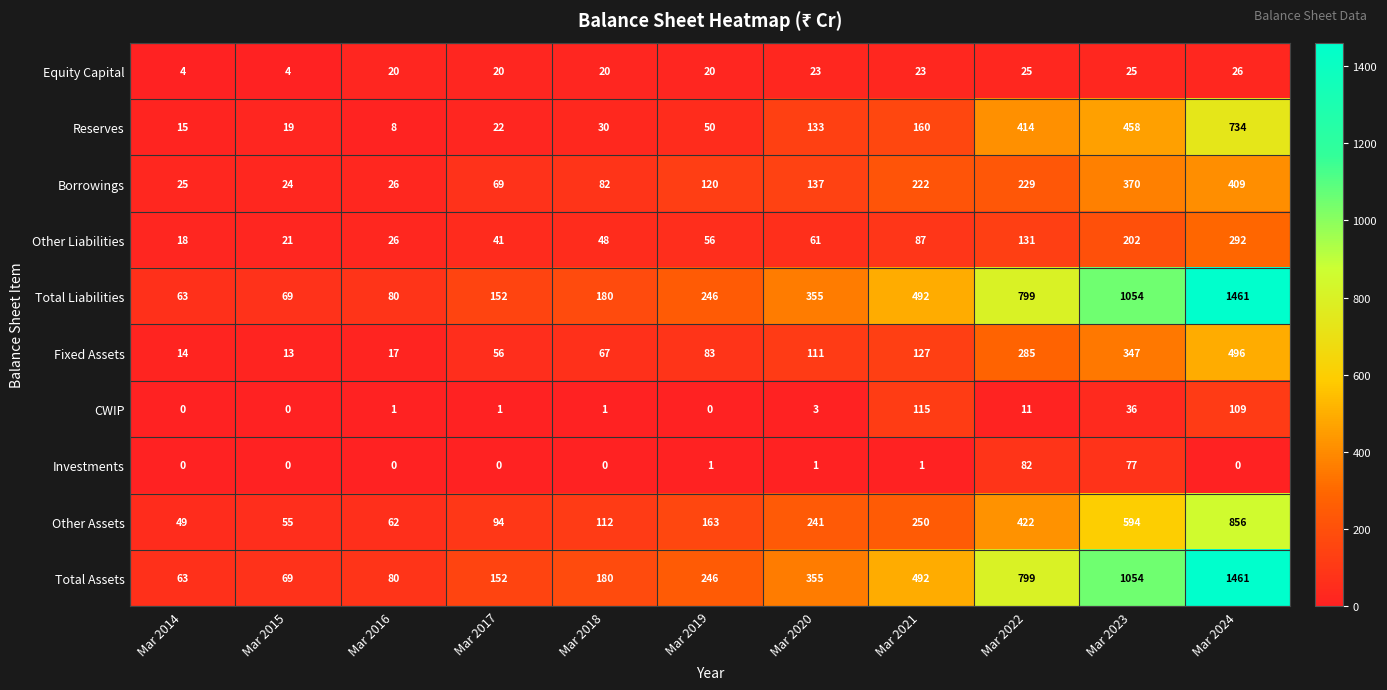

Read the Total Liabilities value at Mar 2023, to the nearest 100.

1100